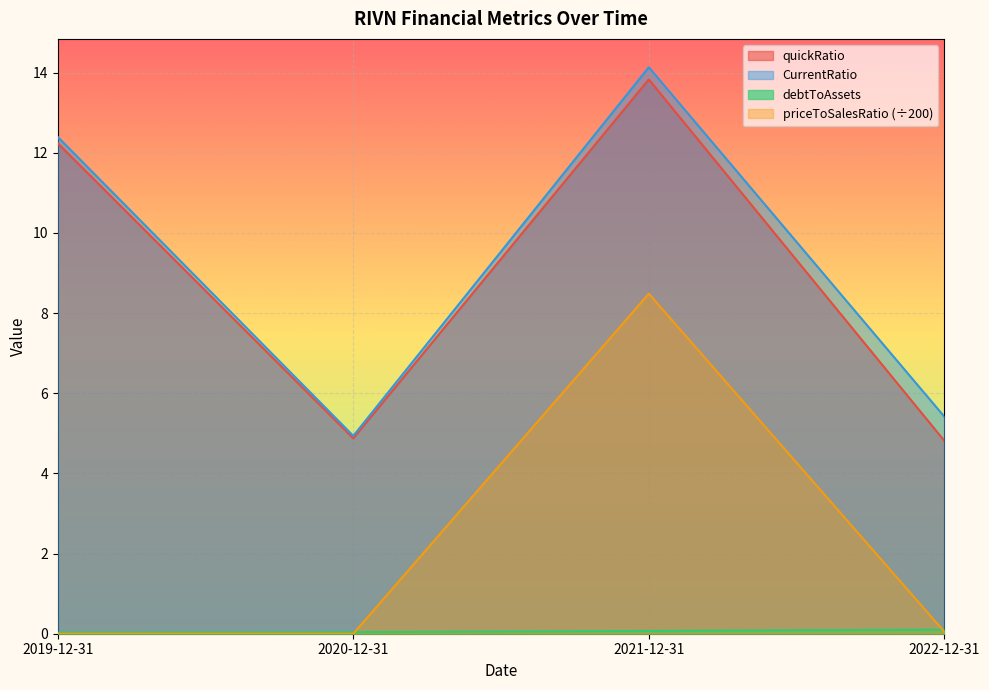

Does the chart display data point markers on the line(s)?

No